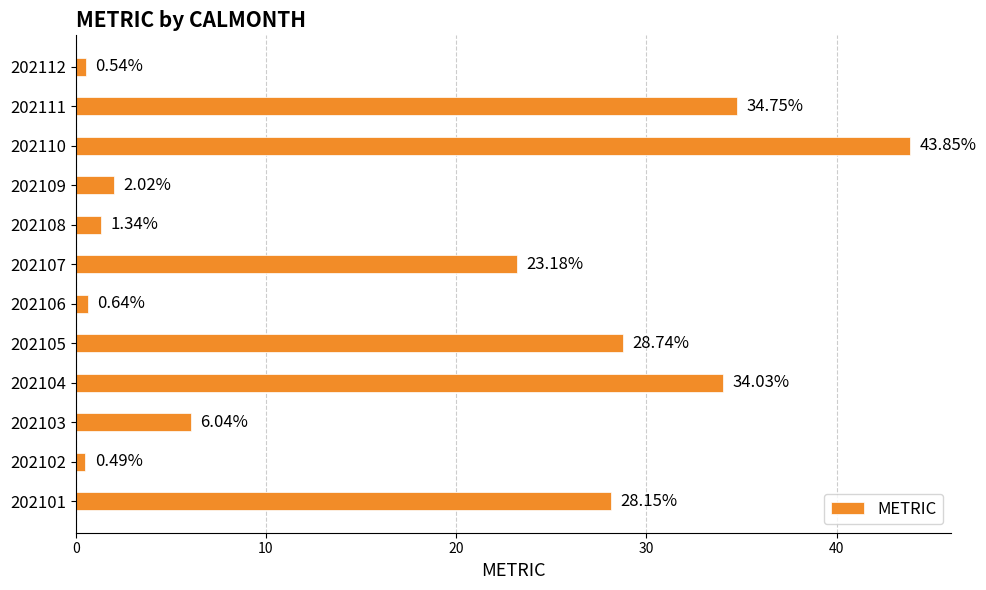

What is the difference between the second highest and minimum values?

34.3